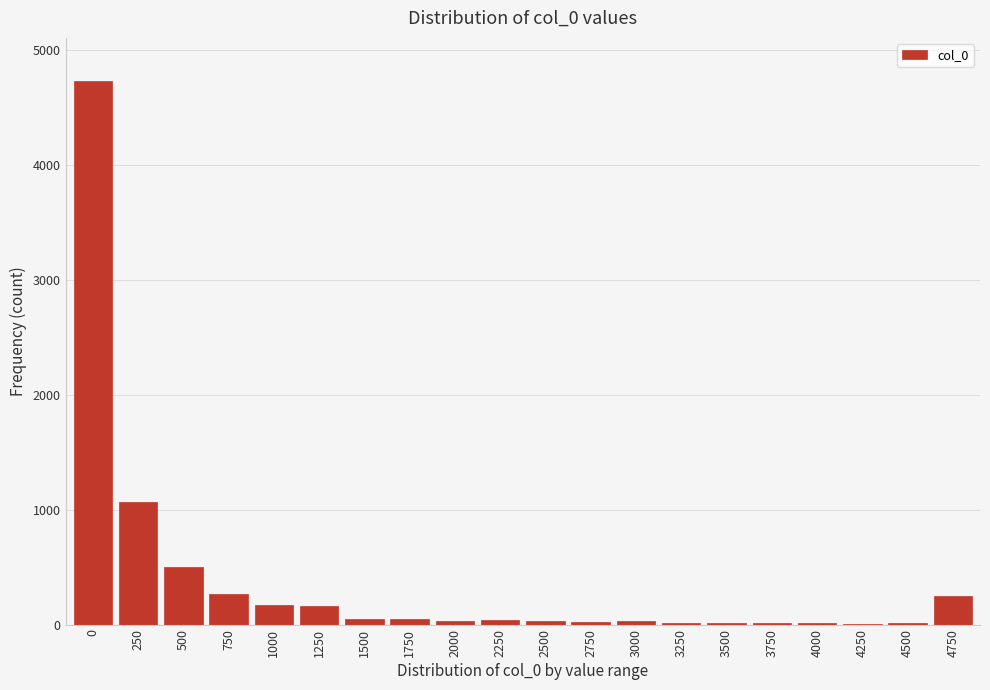

What is the greatest value displayed?

4730